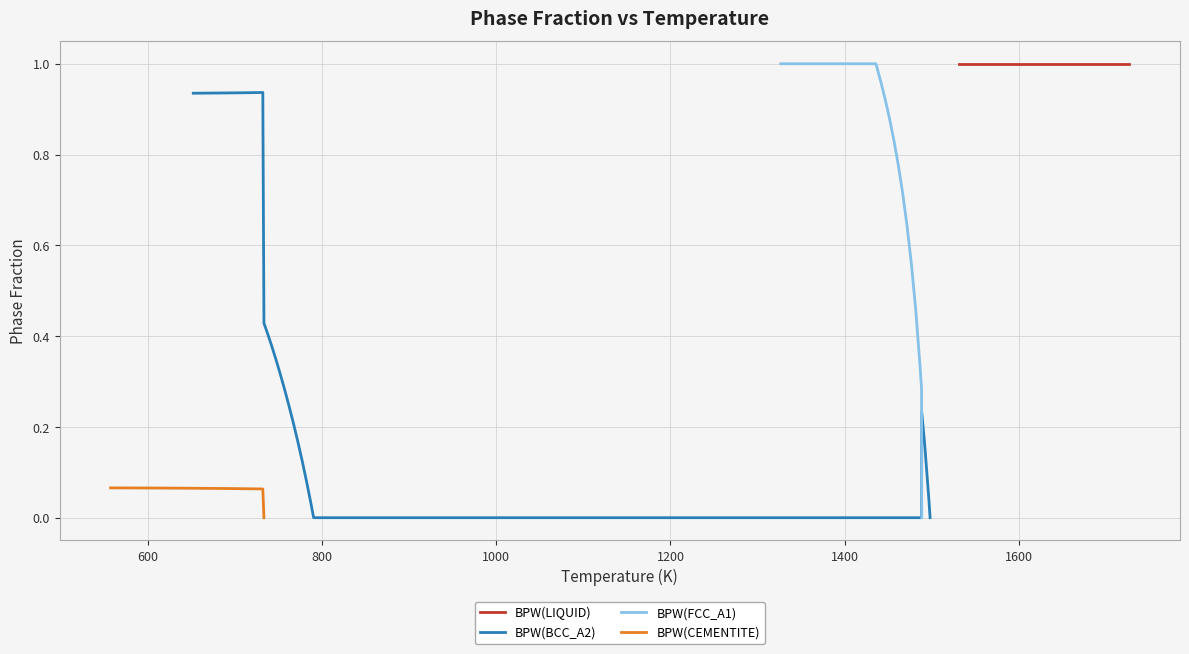

Count the BPW(CEMENTITE) values in the range 0 to 1.

40